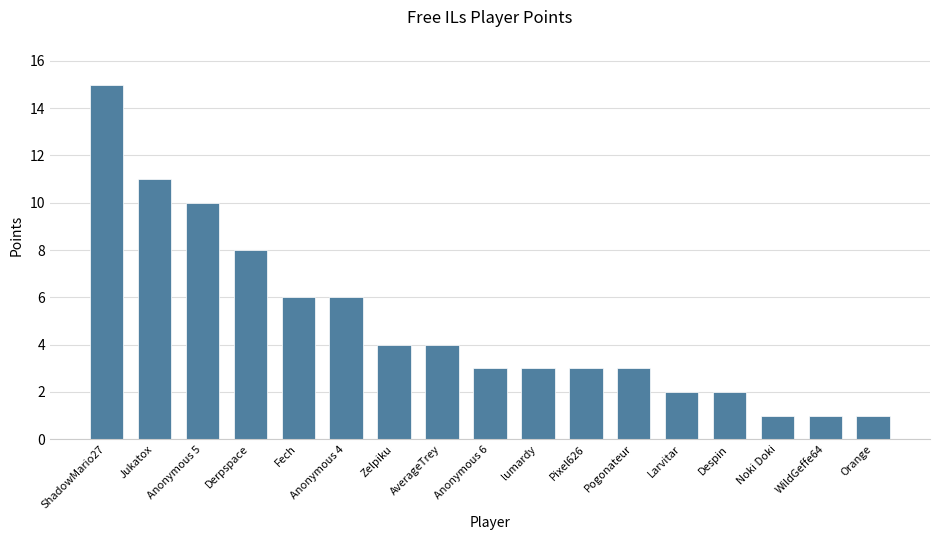

What is the ratio of the value at Anonymous 6 to the value at Derpspace?

0.4